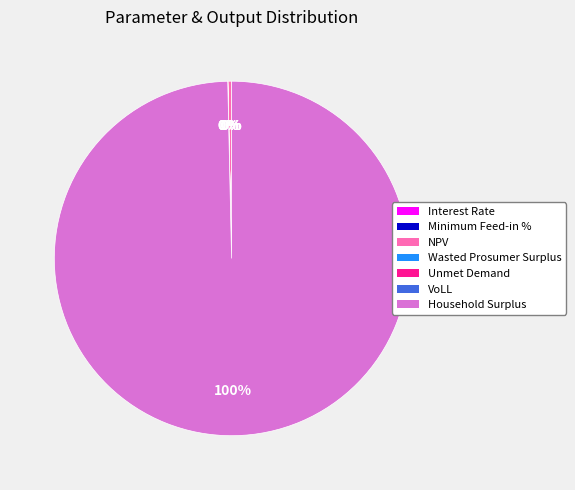

Which slice is the smallest?

Interest Rate